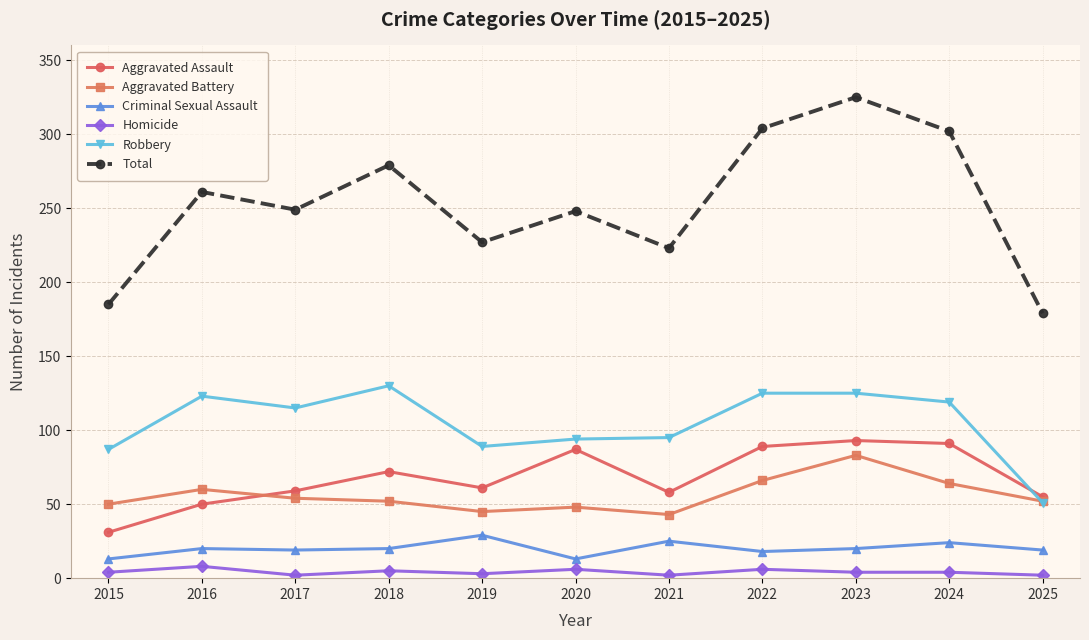

True or false: Total and Aggravated Battery intersect in this chart.

False